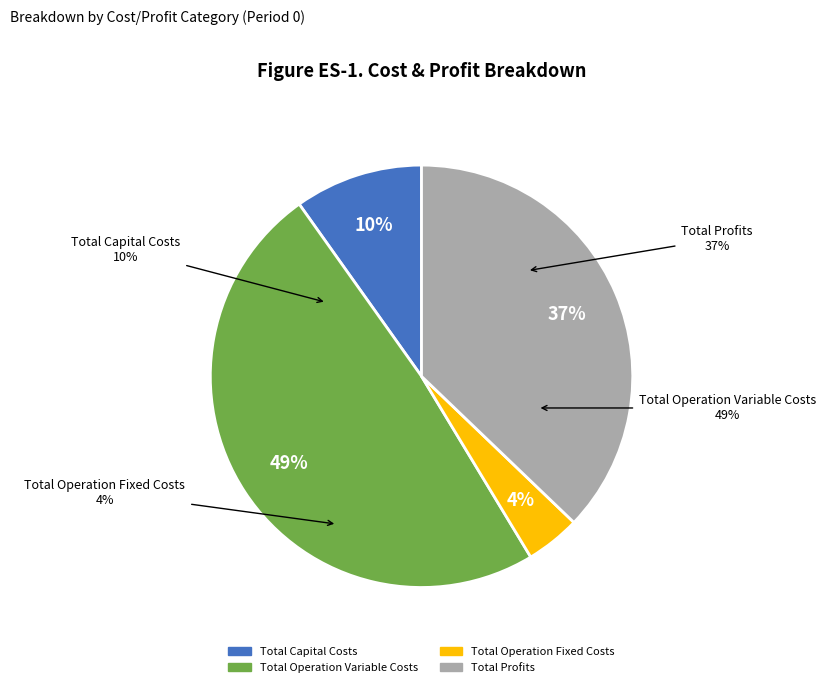

To the nearest percent, what percentage of the pie is Total Capital Costs?

10%